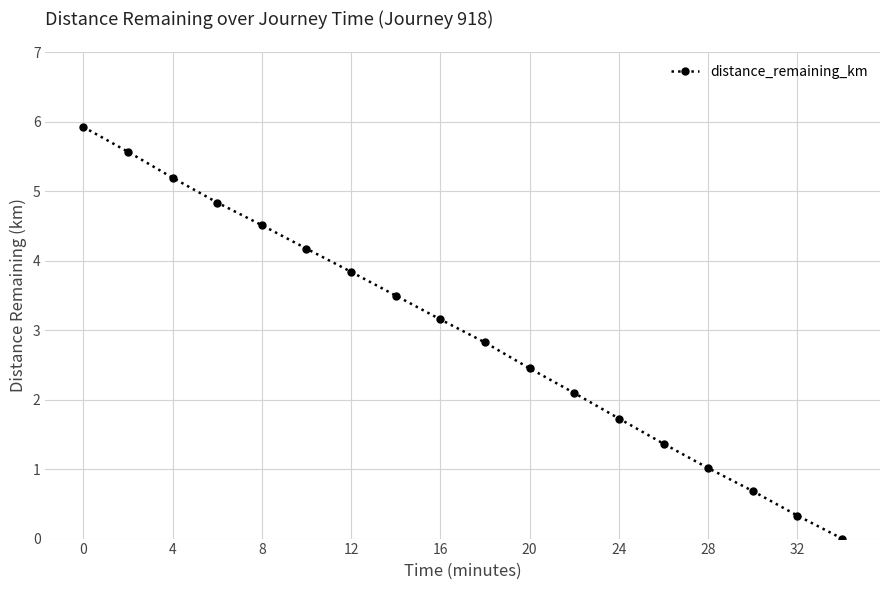

How many values are below 3?

9